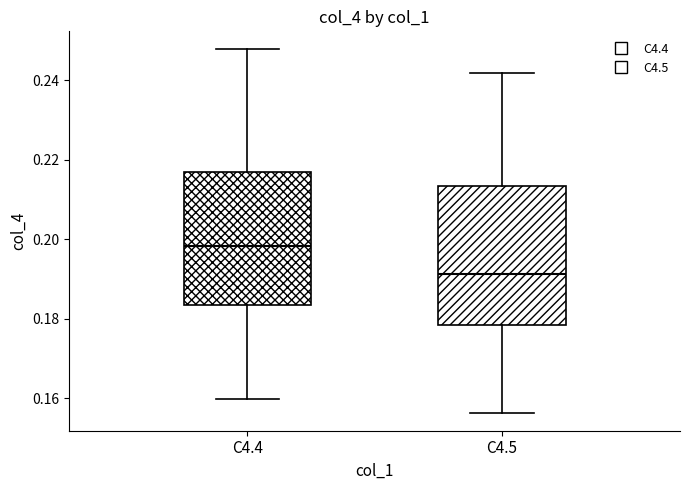

Which box has the lowest median line?

C4.5